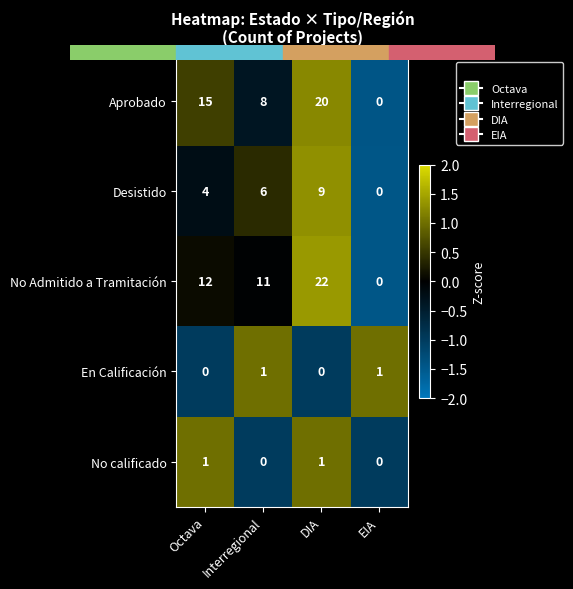

Which category has the highest value across all series?

DIA